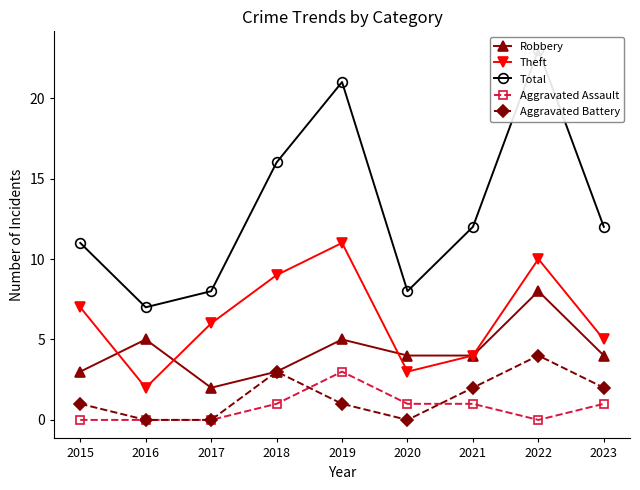

True or false: Robbery and Total cross at least once.

False